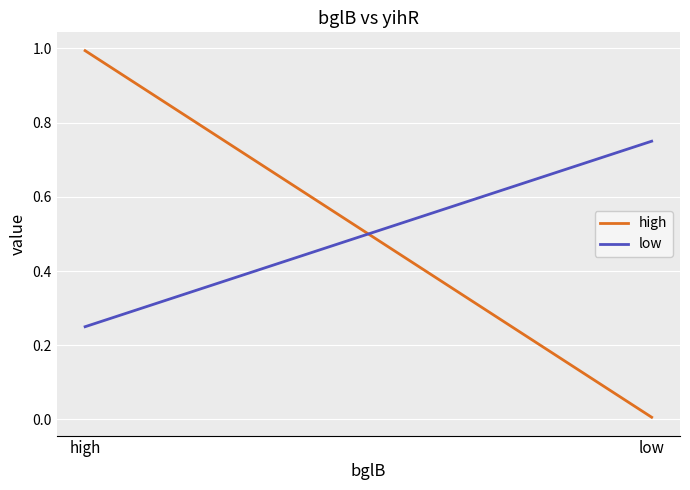

Reading left to right, what are all the values shown in this chart?

high: high=1.0	low=0.0
low: high=0.2	low=0.8